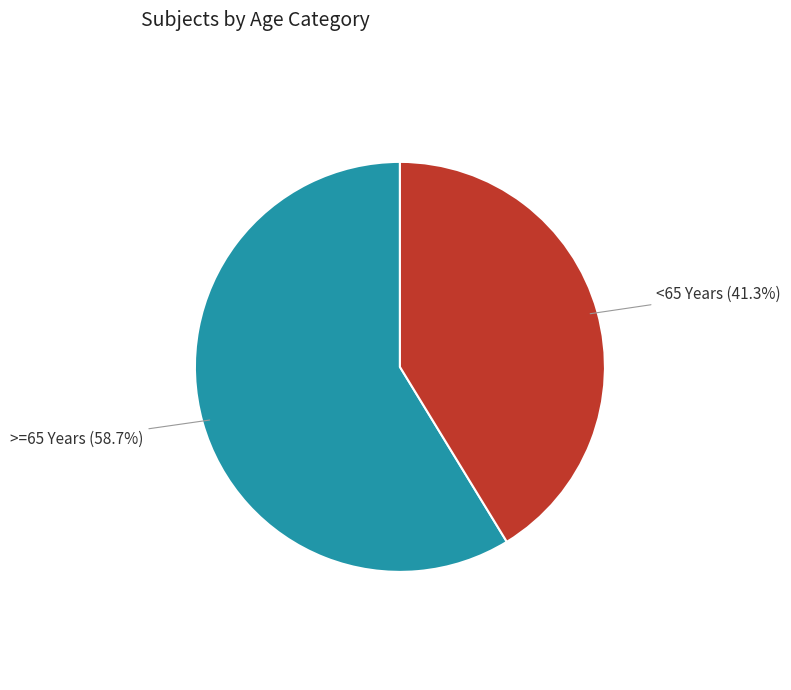

What percentage is the >=65 Years slice, to the nearest percent?

59%